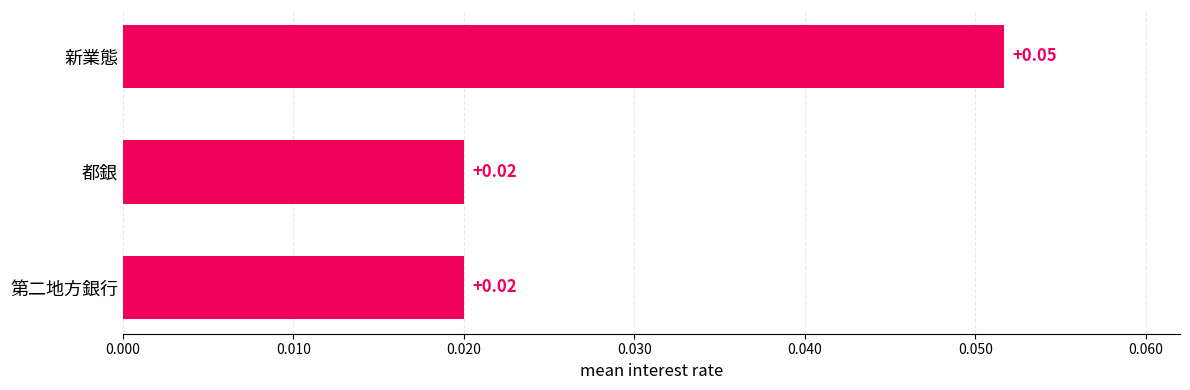

What is the label of the 2nd bar from the bottom?

都銀